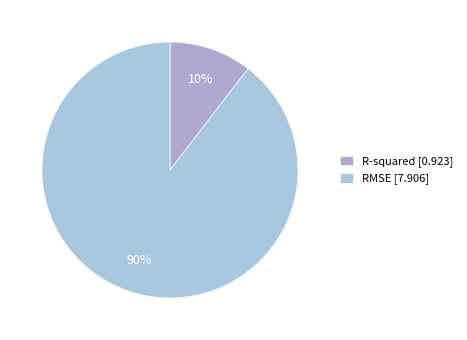

How many segments does this pie chart have?

2